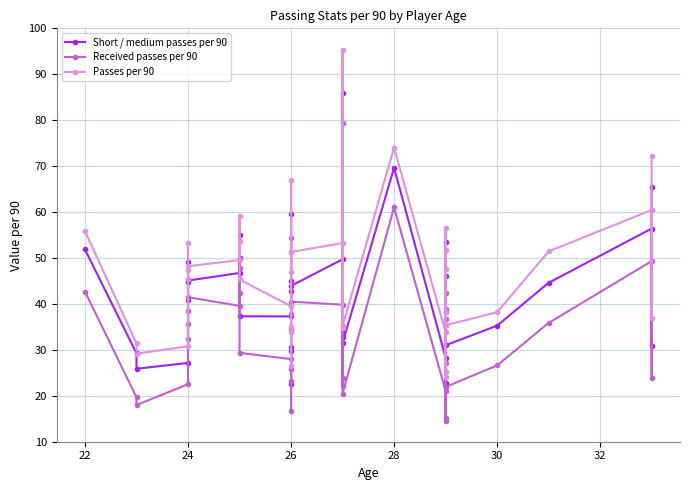

What is the average value of the Short / medium passes per 90 series?

41.8